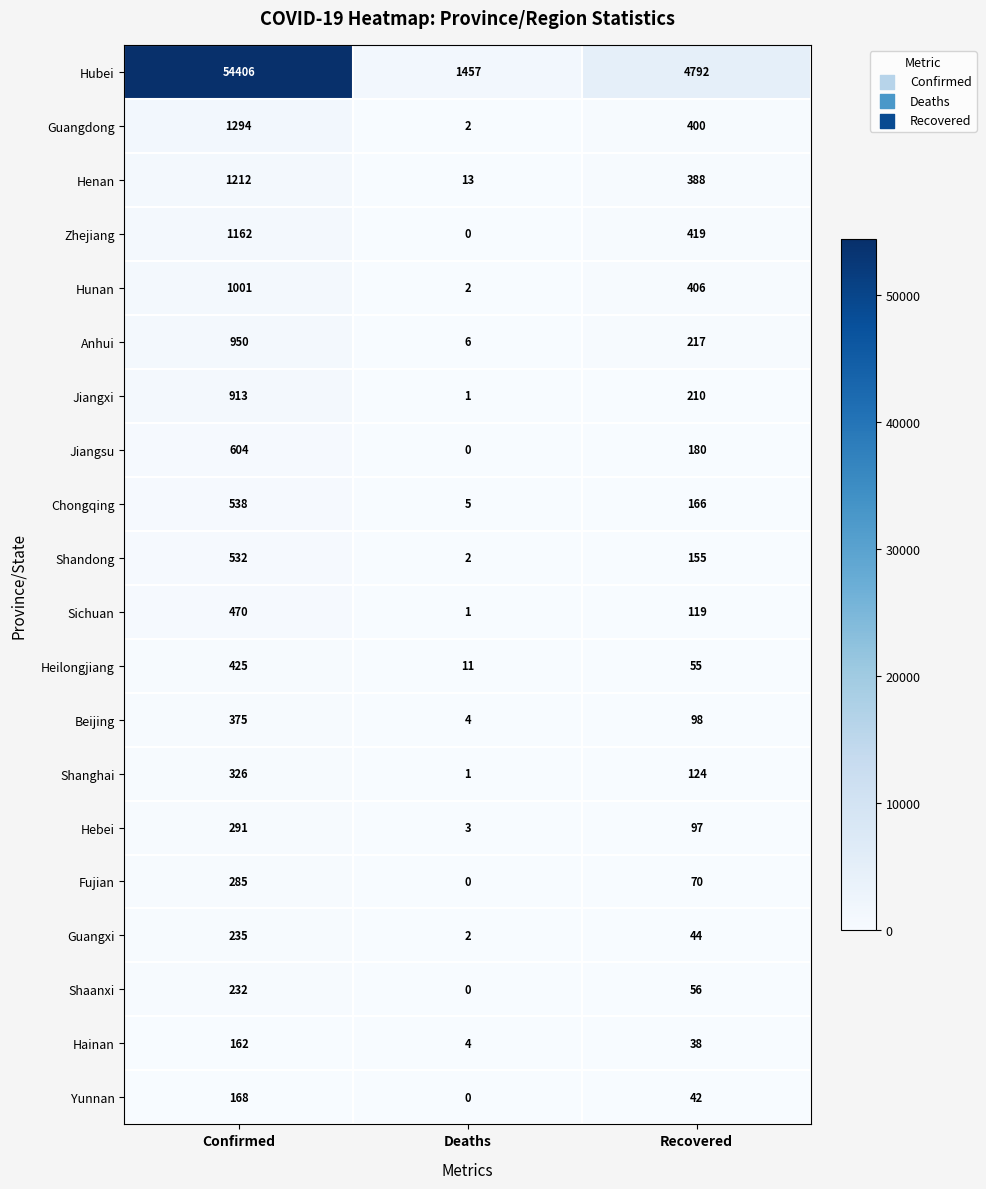

Which series has the largest total across all categories?

Hubei